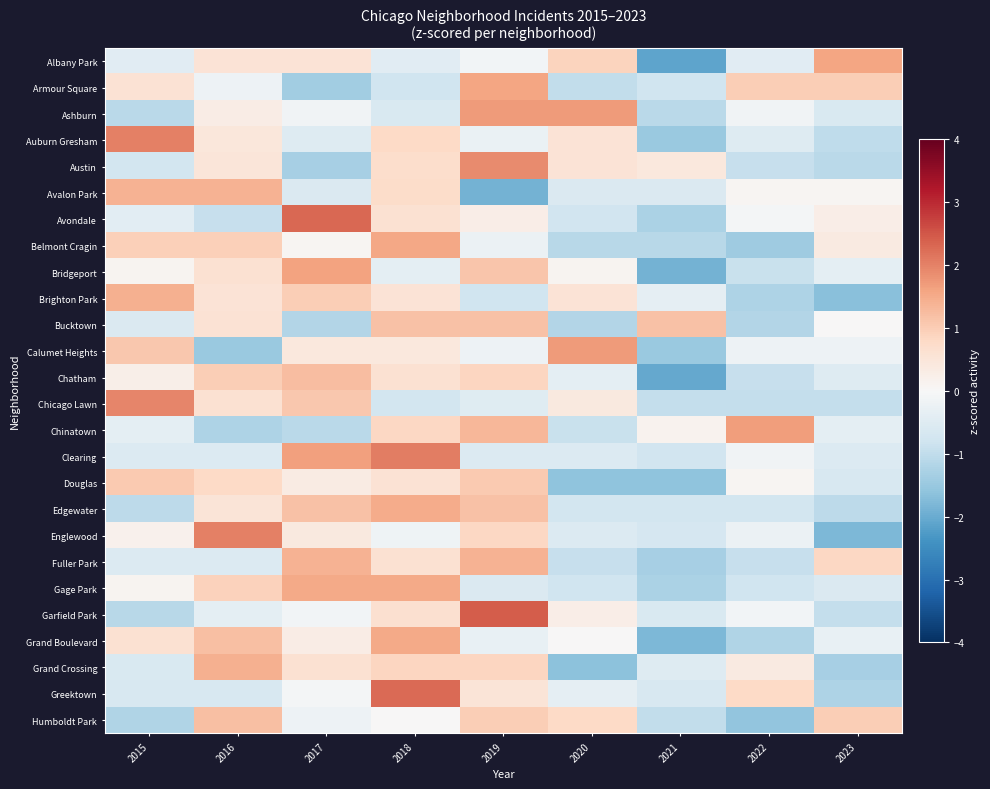

Which has a higher value, 2020 or 2015?

2020